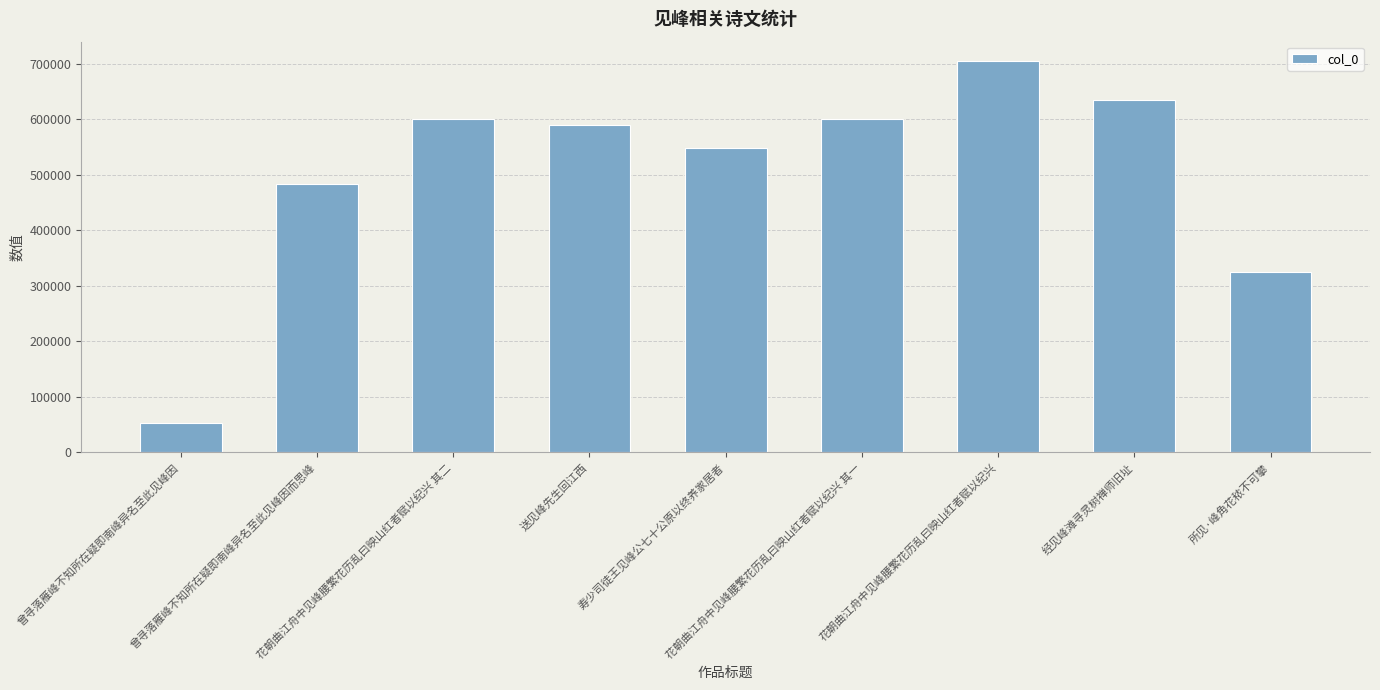

What is the sum of the values at 寿少司徒王见峰公七十公原以终养家居者 and 曾寻落雁峰不知所在疑即南峰异名至此见峰因而思峰?

1032147